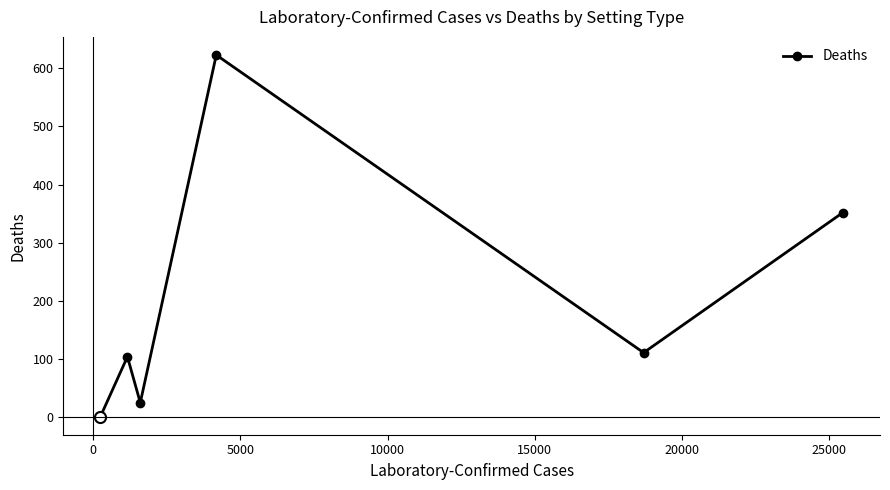

What is the maximum value shown in the chart?

623